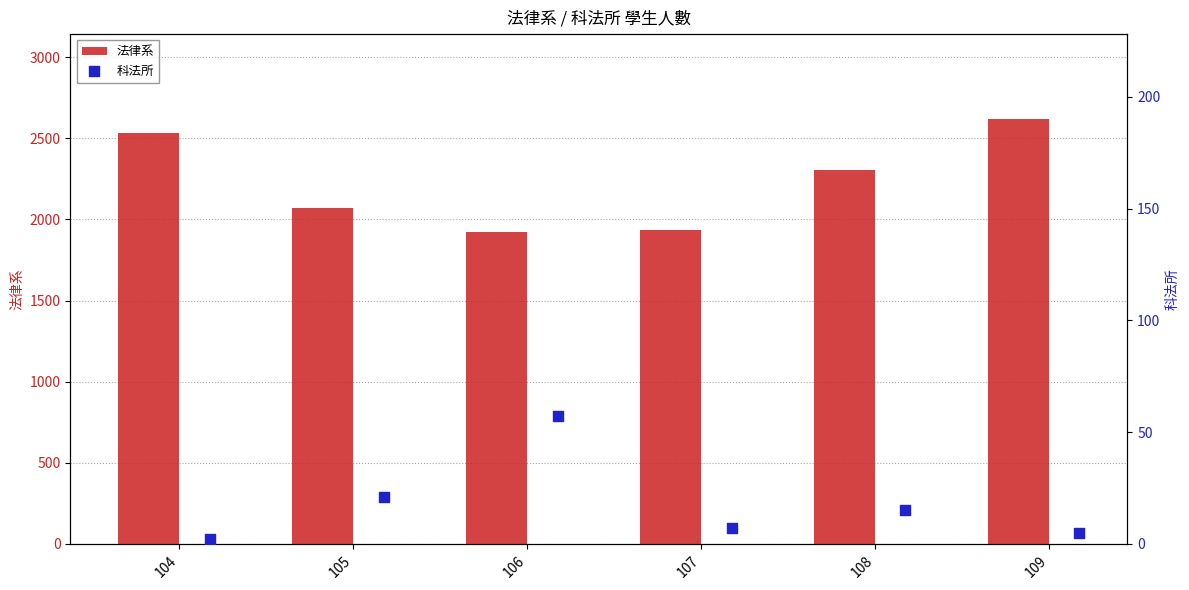

The 法律系 series shows 1936 at 107. True or false?

True